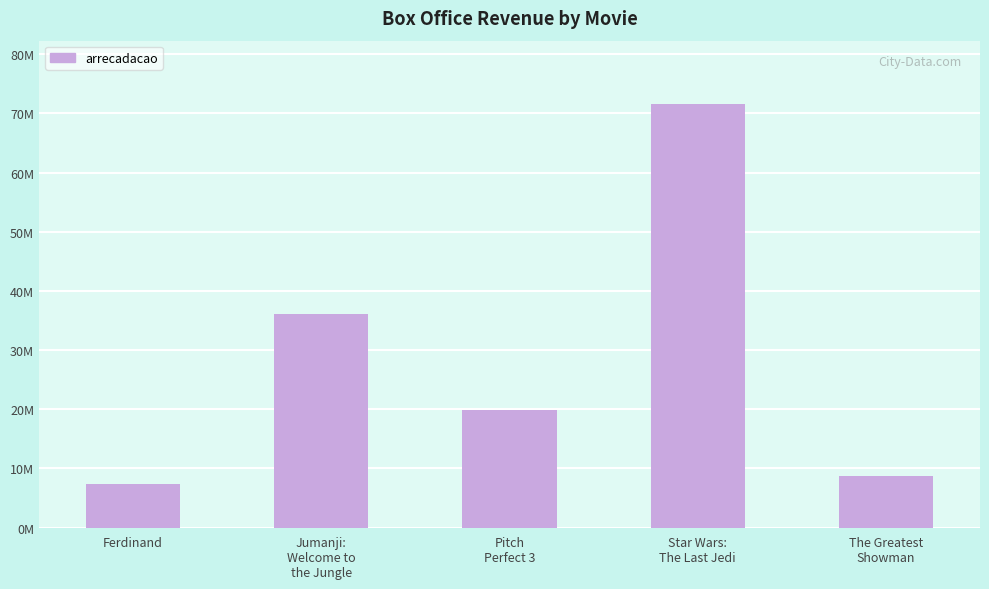

Are the bars grouped side by side (vs. stacked)?

No